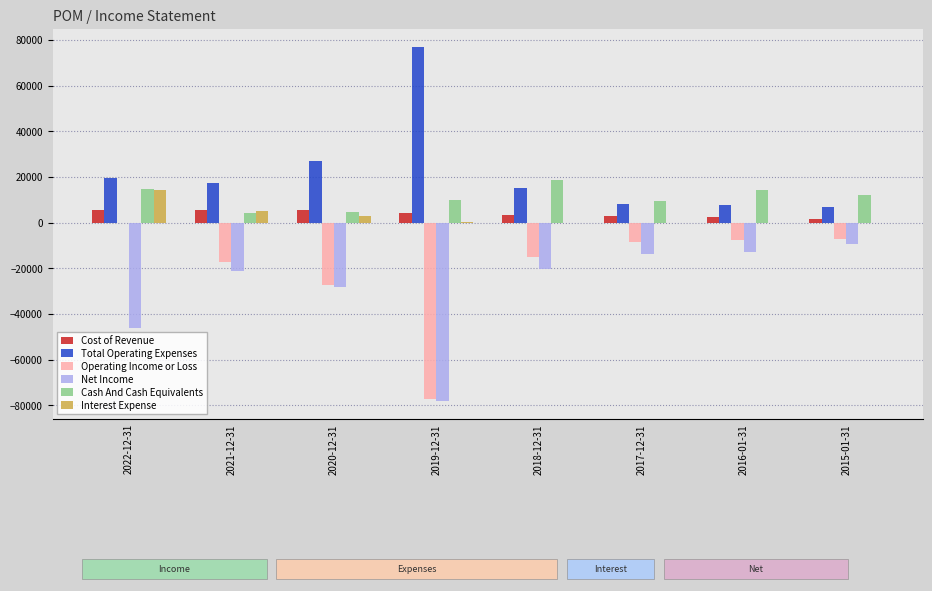

What are all the series names shown in the legend?

Cost of Revenue, Total Operating Expenses, Operating Income or Loss, Net Income, Cash And Cash Equivalents, Interest Expense